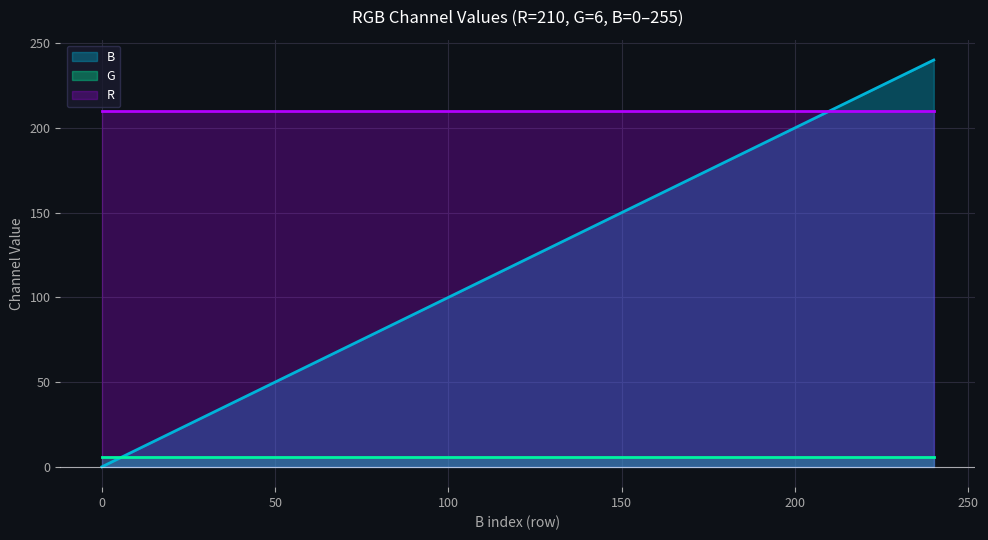

How many data points are above 128?

7